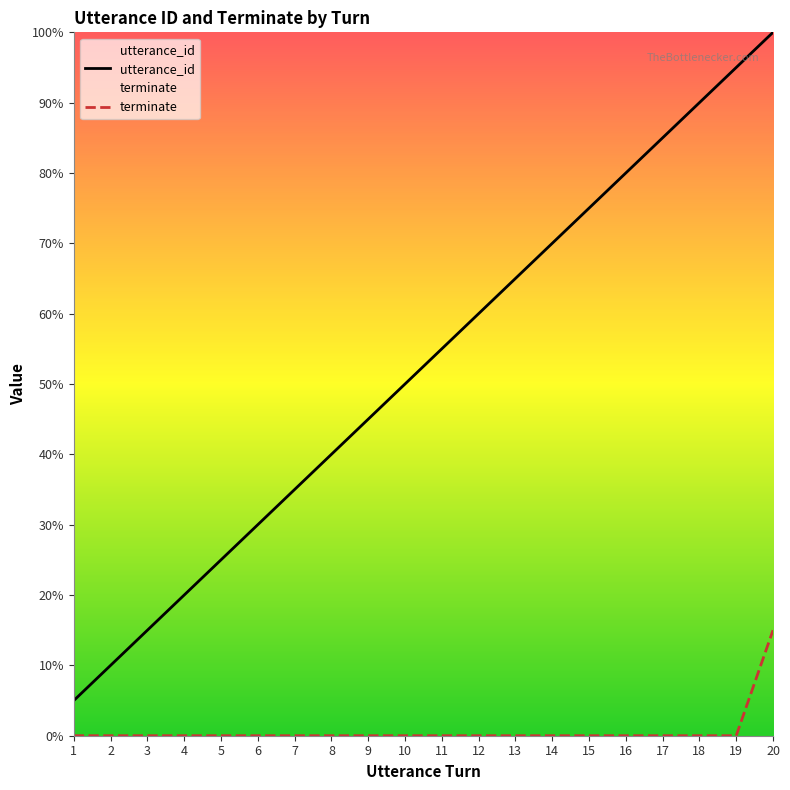

What is the difference between the maximum and second lowest values in the terminate series?

0.1